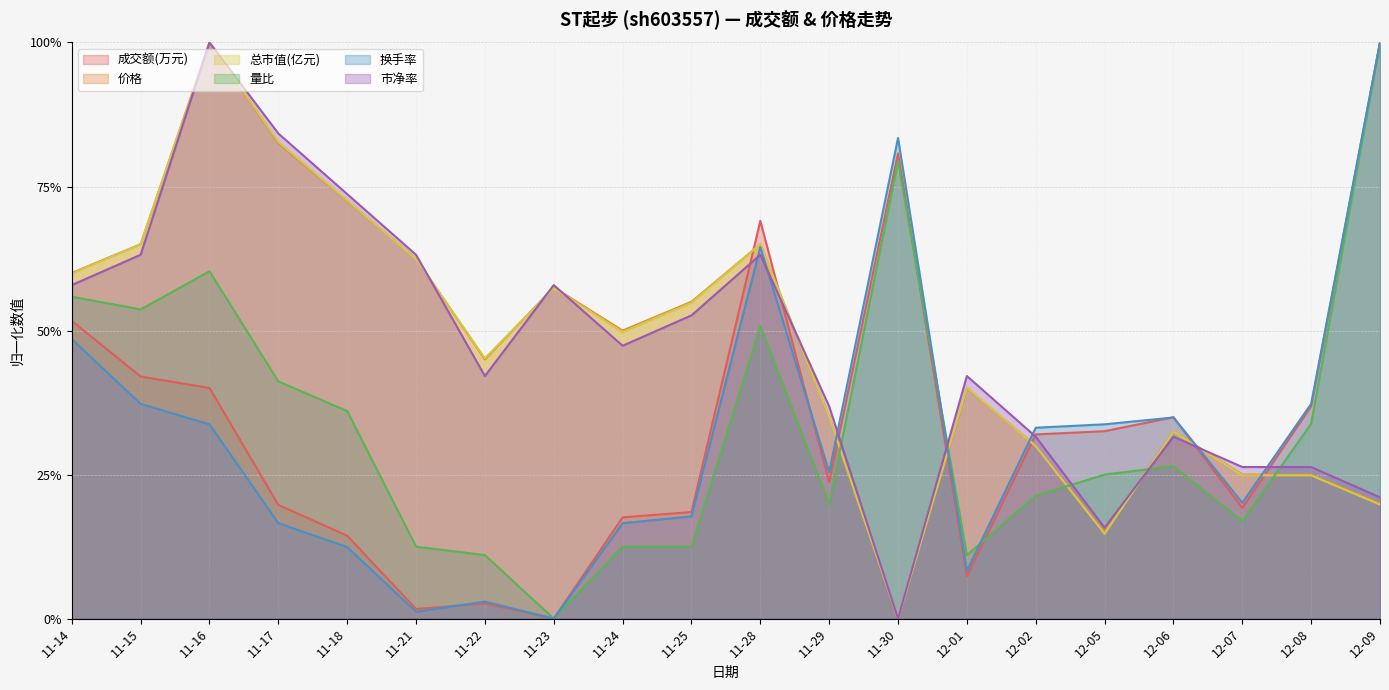

Which category has the highest value in the 量比 series?

12-09